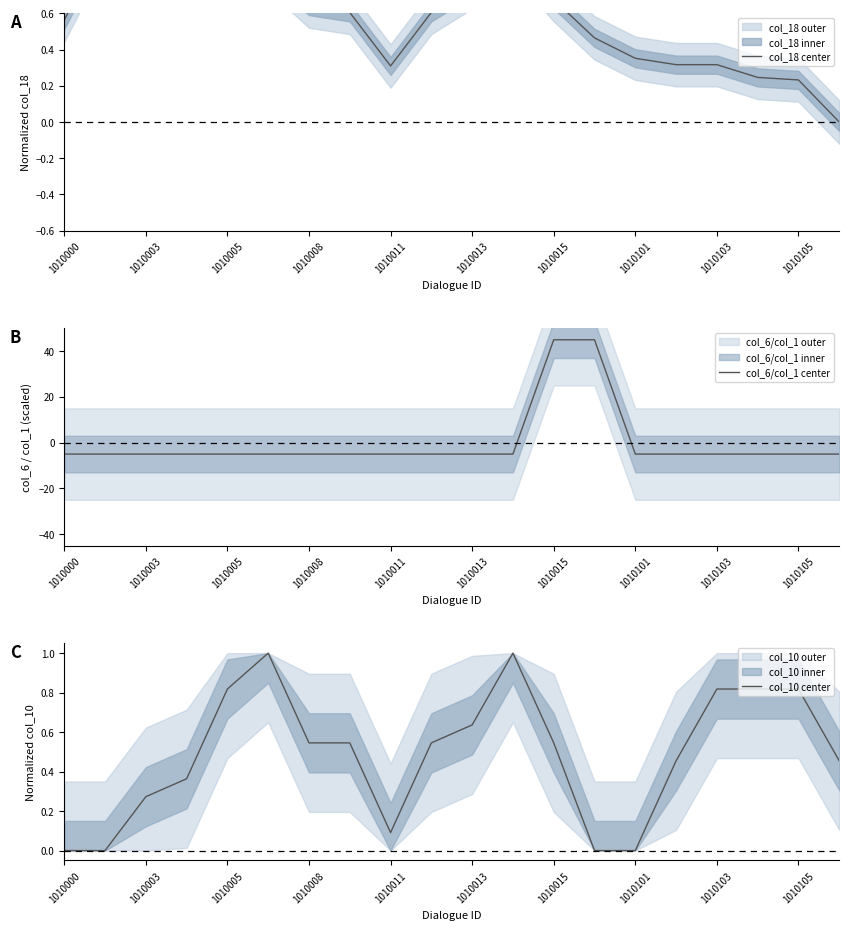

What is the difference between the maximum and minimum values in the col_6/col_1 center series?

50.0